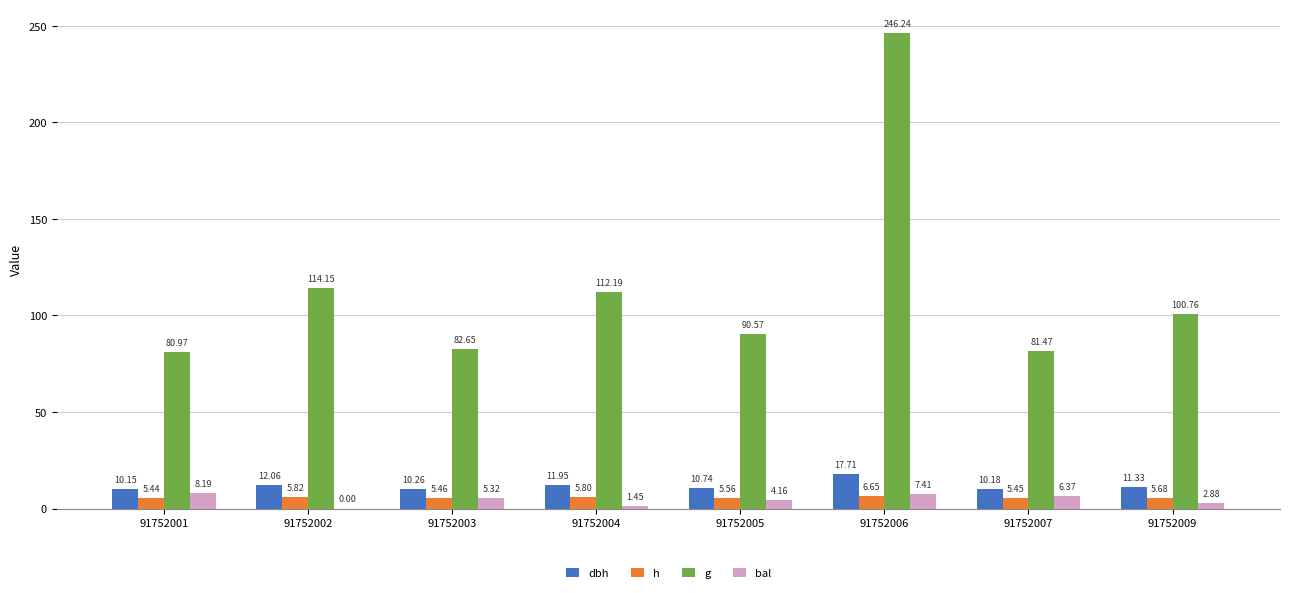

At which label does bal first exceed 5?

91752001